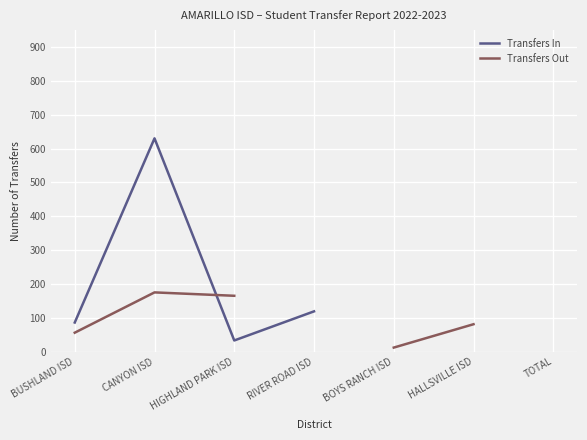

How many intersections are there between Transfers In and Transfers Out?

1